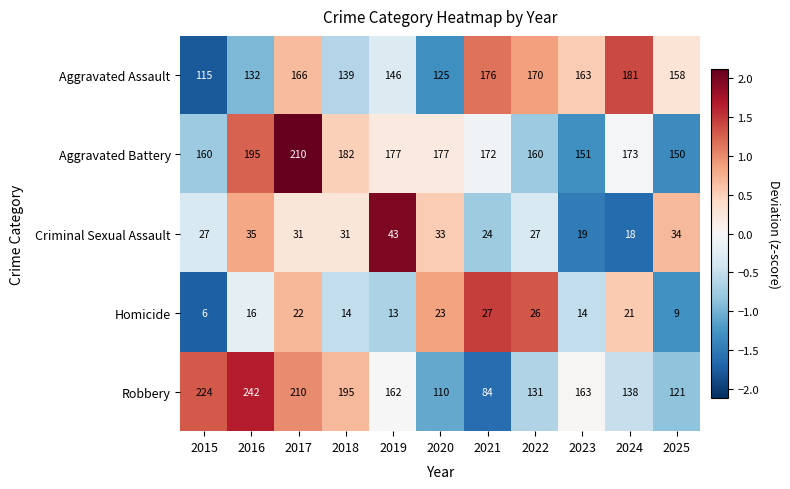

Is it true that Criminal Sexual Assault equals 24 at 2021?

True